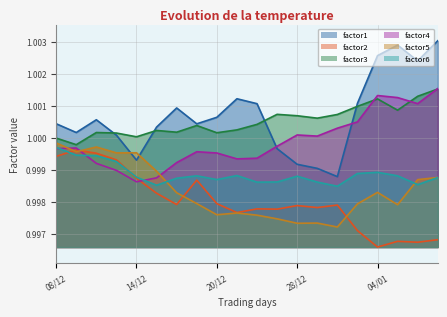

What is the smallest value displayed?

1.0